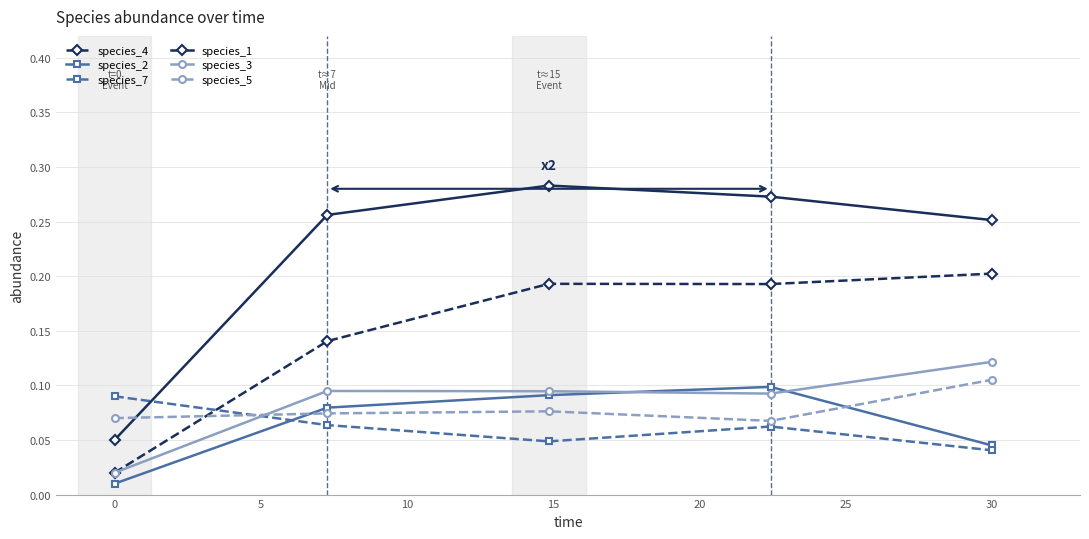

Which series has the largest range (max minus min)?

species_1